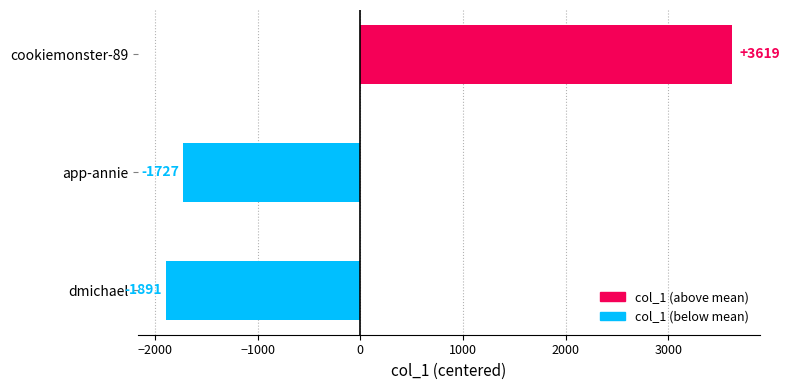

At which label is the value closest to 863?

app-annie